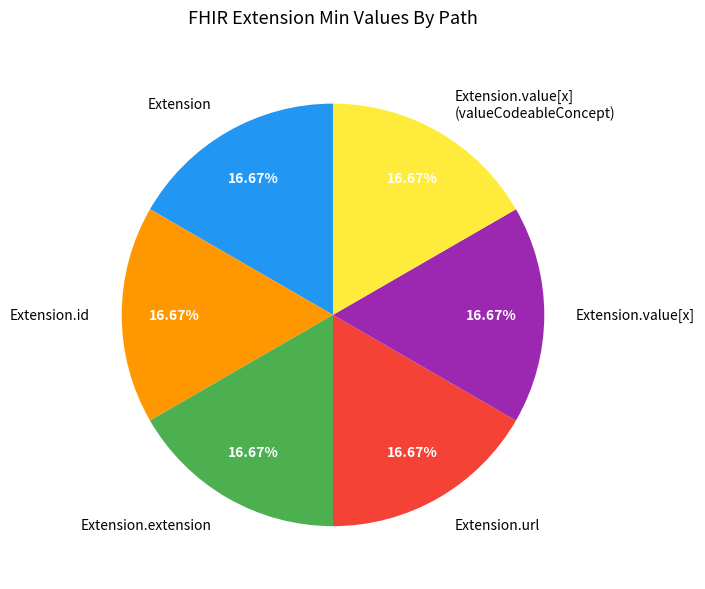

How many slices are in this pie chart?

6